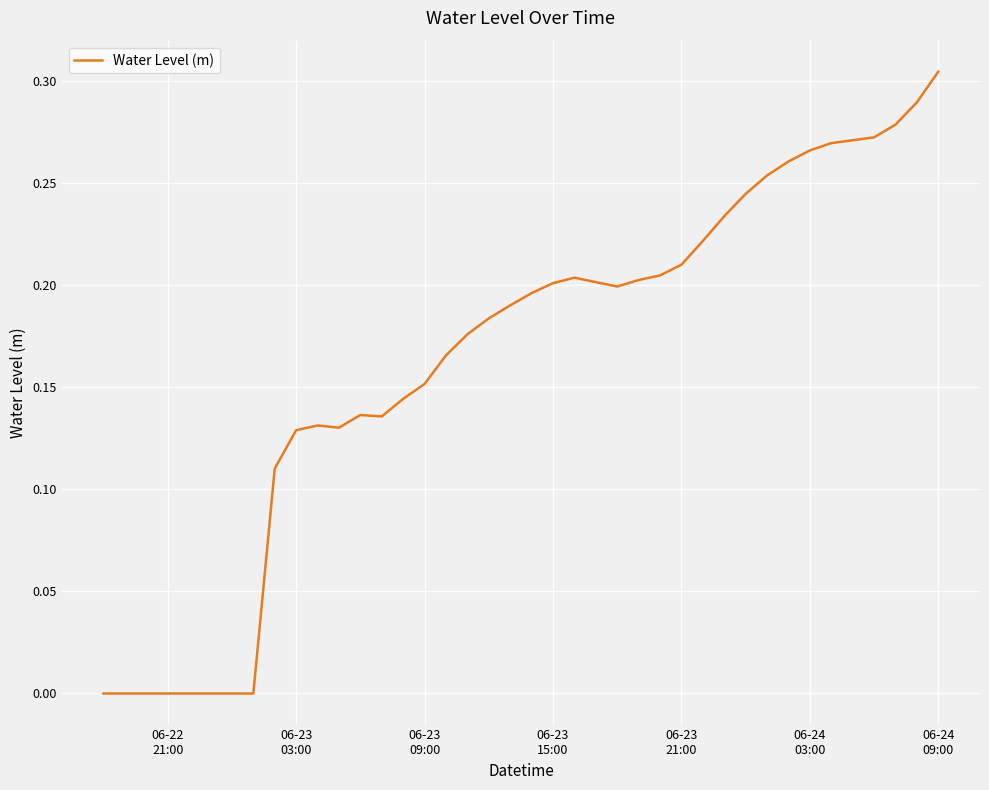

Where is the data nearest to the value 0?

06-22
21:00